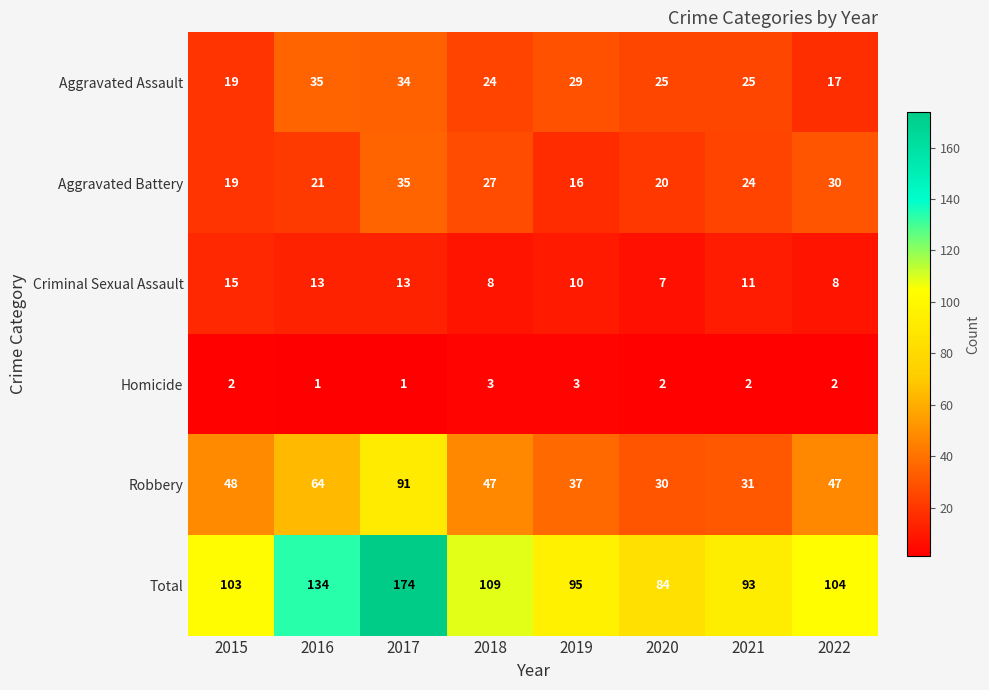

Where is Total nearest to the value 129?

2016